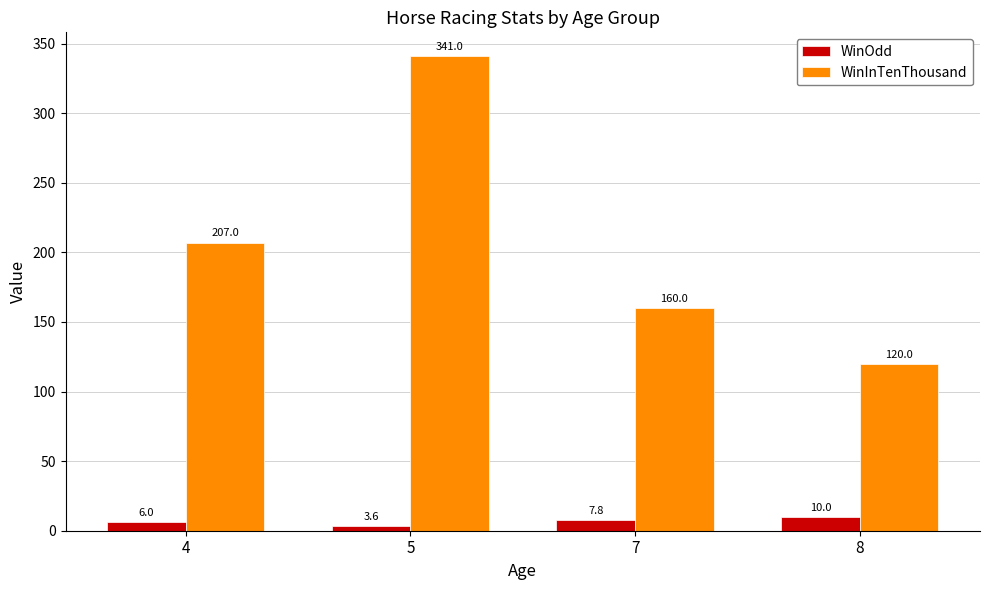

Which series changed the most between 7 and 8?

WinInTenThousand